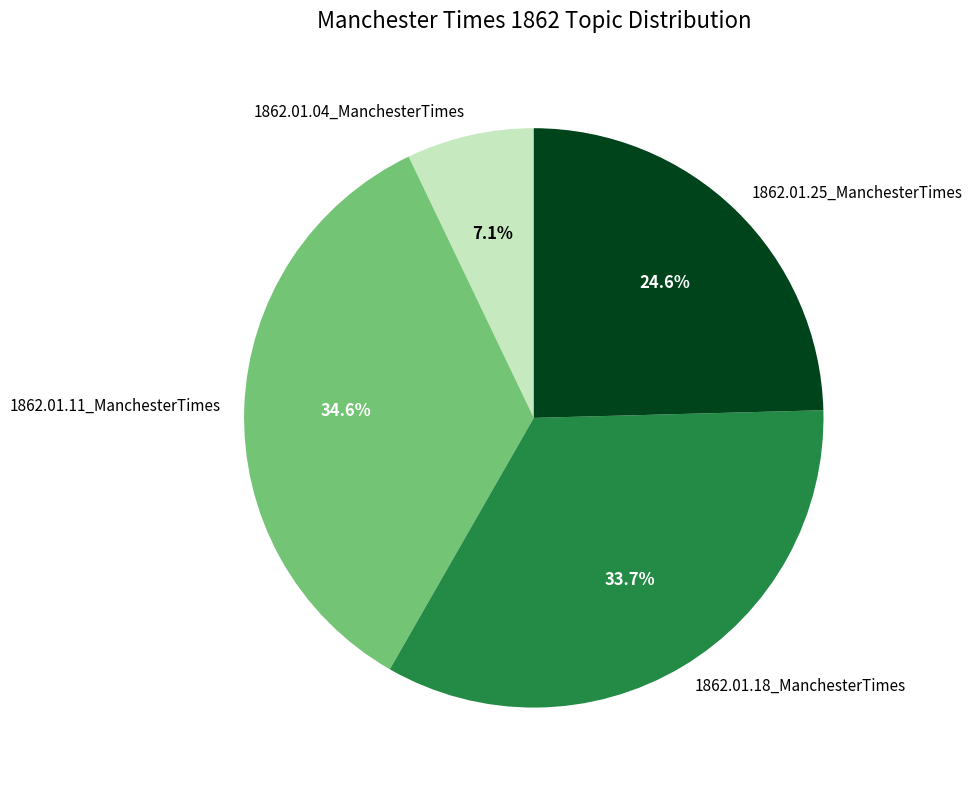

What is the total percentage of 1862.01.18_ManchesterTimes and 1862.01.25_ManchesterTimes?

58.3%